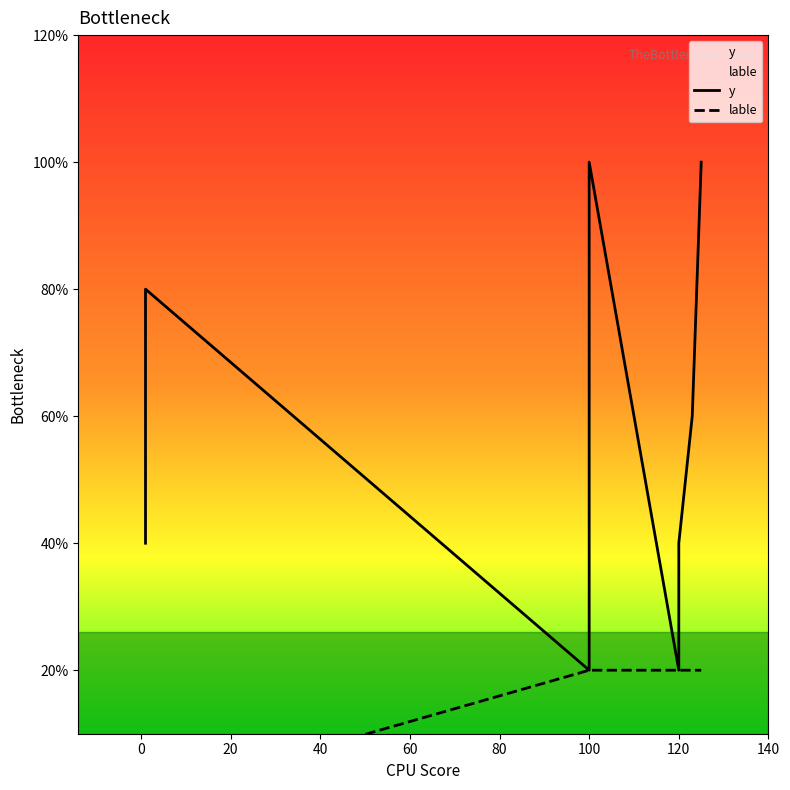

True or false: y and lable intersect in this chart.

False